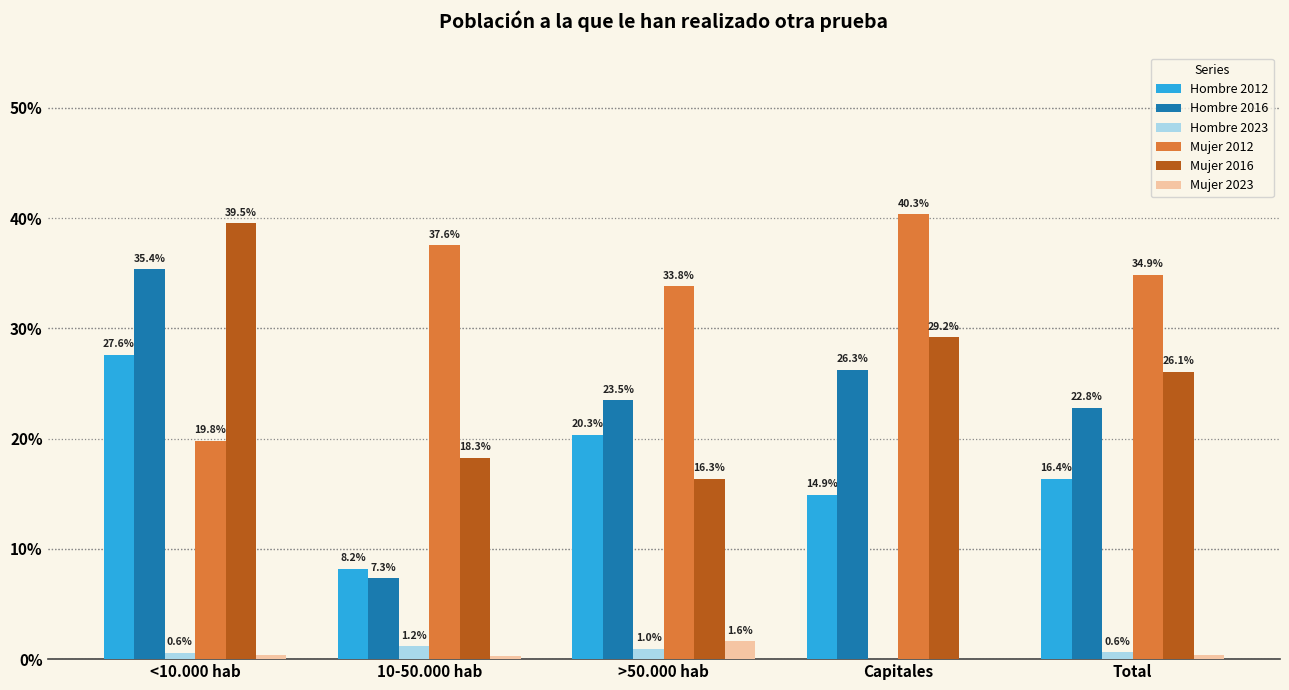

Which category has the lowest value in the Mujer 2012 series?

<10.000 hab